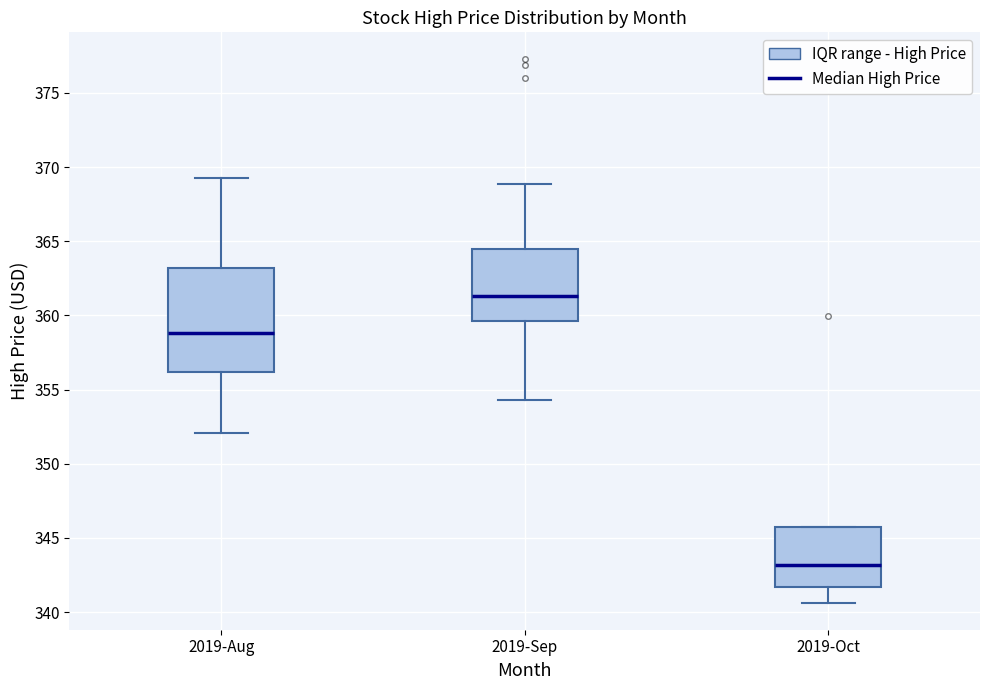

Comparing the boxes themselves (not the whiskers), which one is the tallest?

2019-Aug